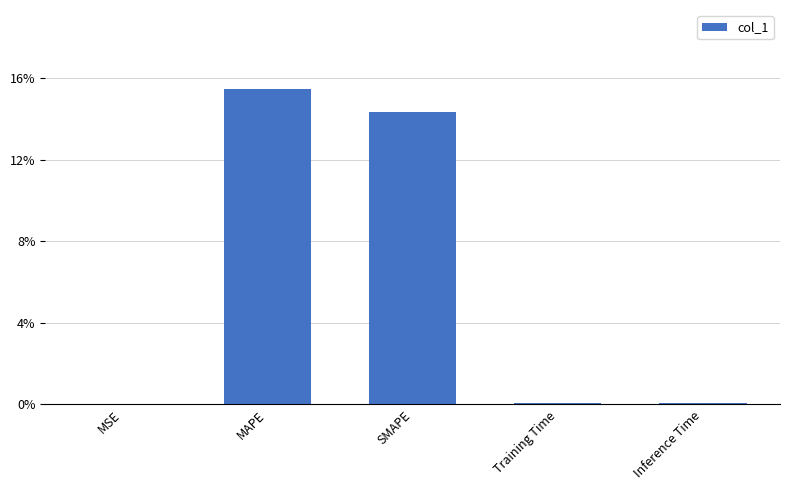

What is the sum of all values?

30.0